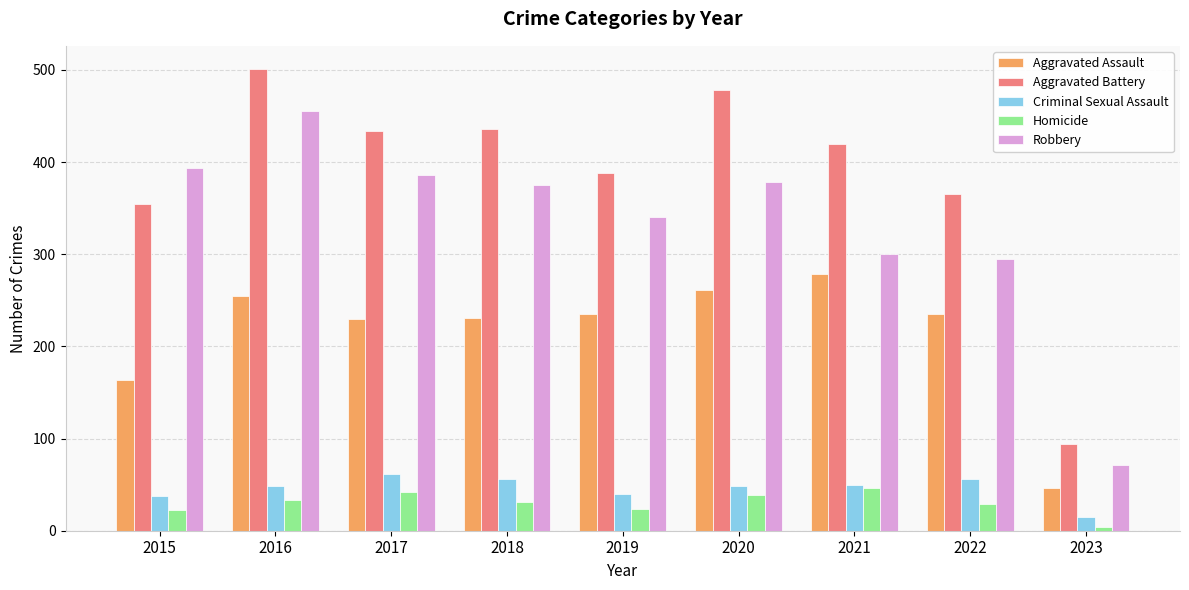

Between 2015 and 2018, which series saw the biggest shift?

Aggravated Battery